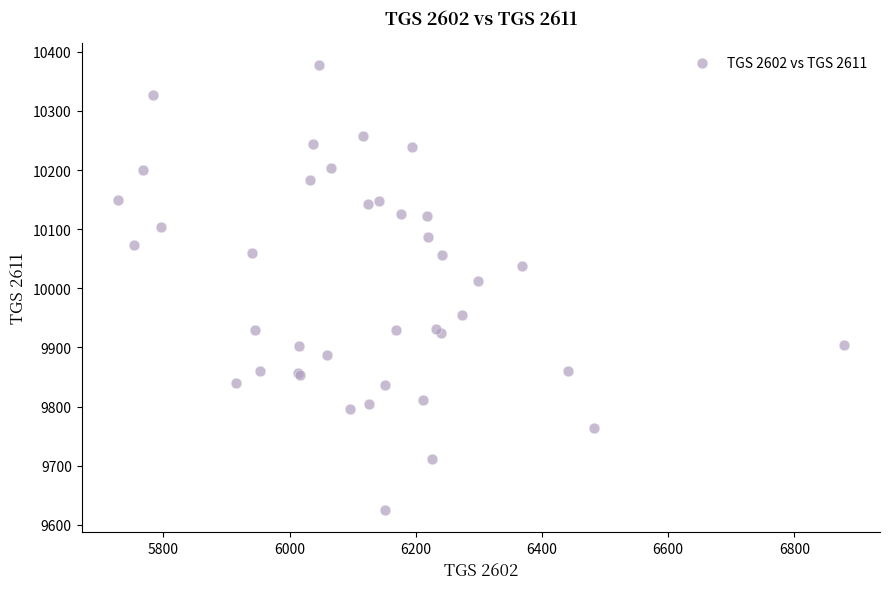

What Y value in the scatter plot is closest to 10001?

10012